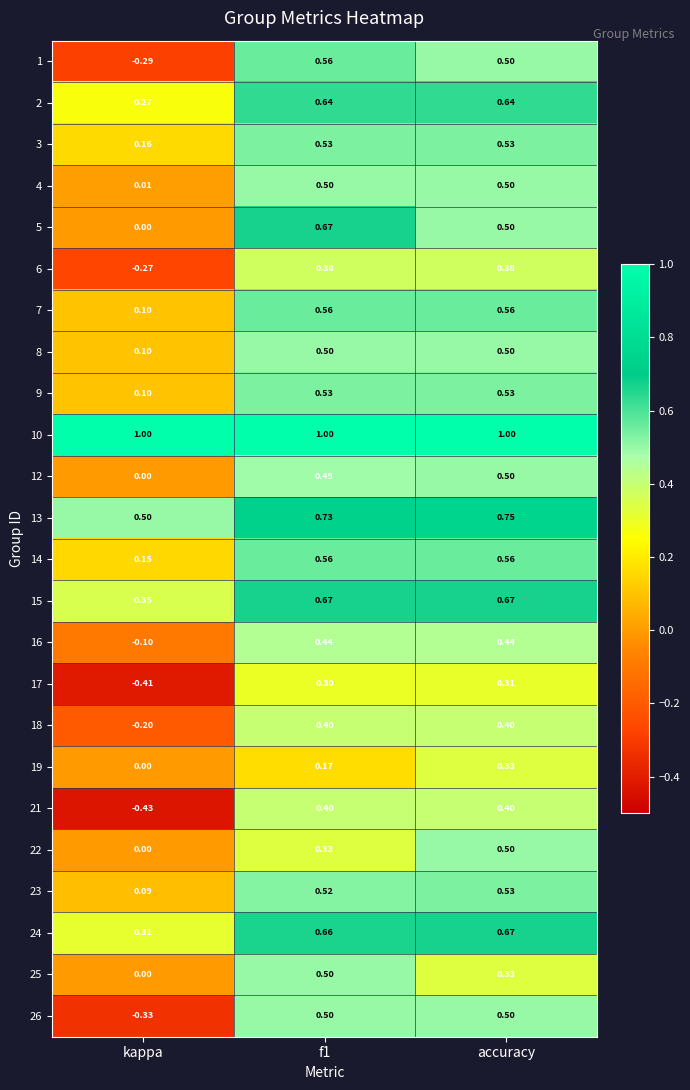

At which label is 5 closest to 0?

kappa